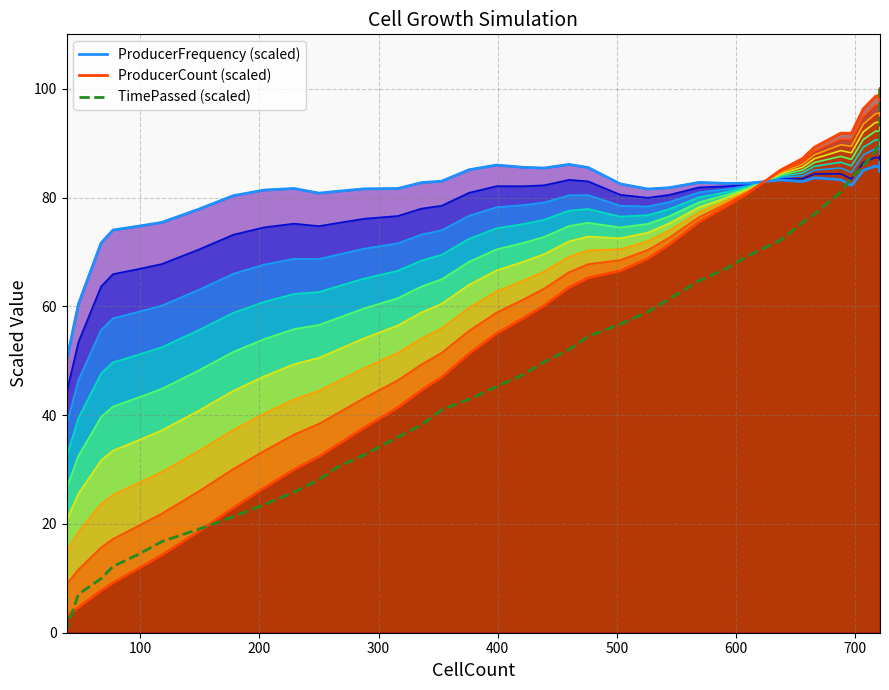

What is the sum of all TimePassed (scaled) values?

1971.3